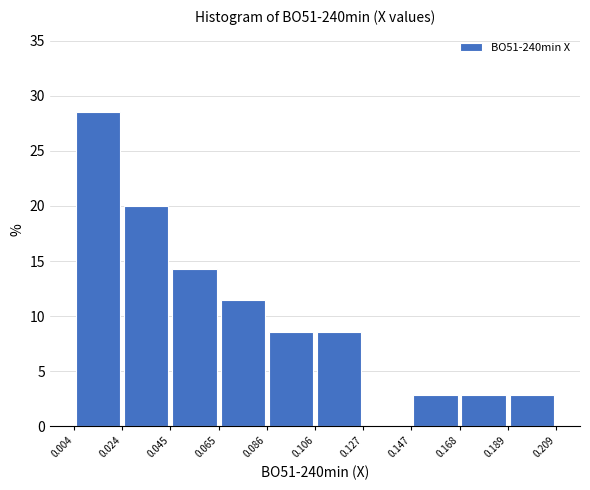

Reading left to right, list every bar in this chart as the range it spans on the x-axis followed by its height. The values are not printed on the chart, so give them approximately, as read against the axis.

0.004 to 0.024: 28.5
0.024 to 0.045: 20.0
0.045 to 0.065: 14.5
0.065 to 0.086: 11.5
0.086 to 0.106: 8.5
0.106 to 0.127: 8.5
0.127 to 0.147: 0
0.147 to 0.168: 3.0
0.168 to 0.189: 3.0
0.189 to 0.209: 3.0